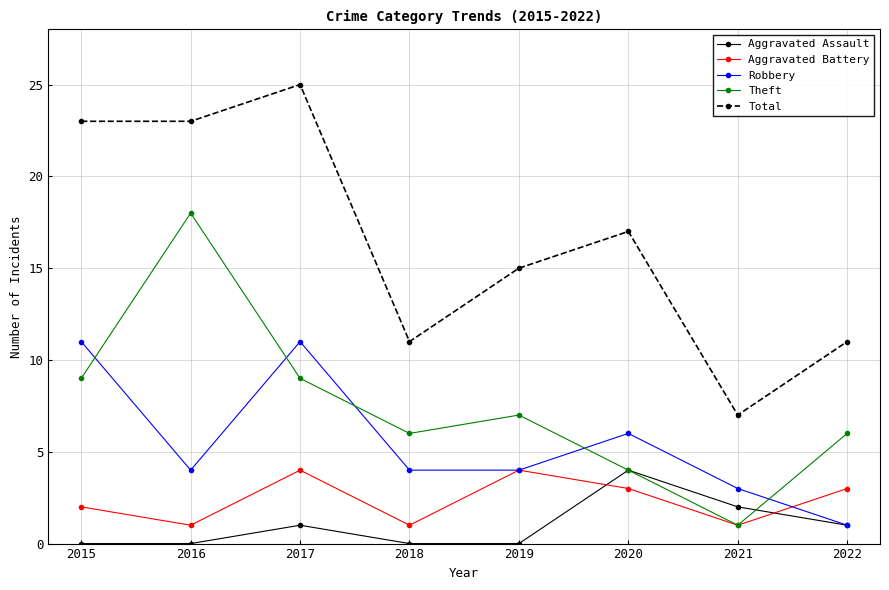

Which category has the highest value across all series?

2017